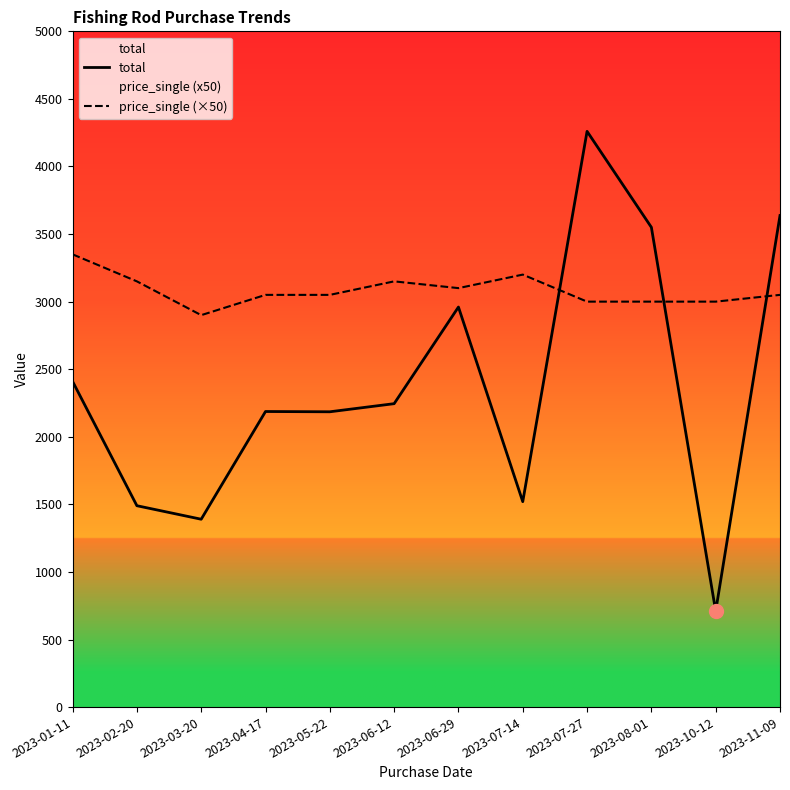

Reading right to left, transcribe all the data shown in this chart.

total: 3637	710	3550	4260	1520	2960	2245	2185	2187	1390	1490	2410
price_single (×50): 3050	3000	3000	3000	3200	3100	3150	3050	3050	2900	3150	3350